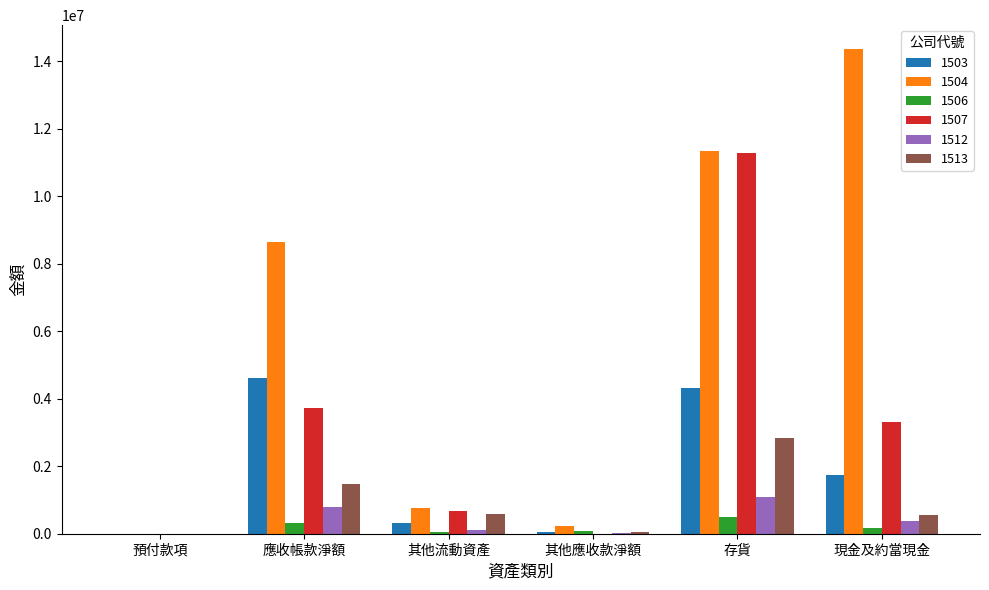

How many groups of bars are there?

6